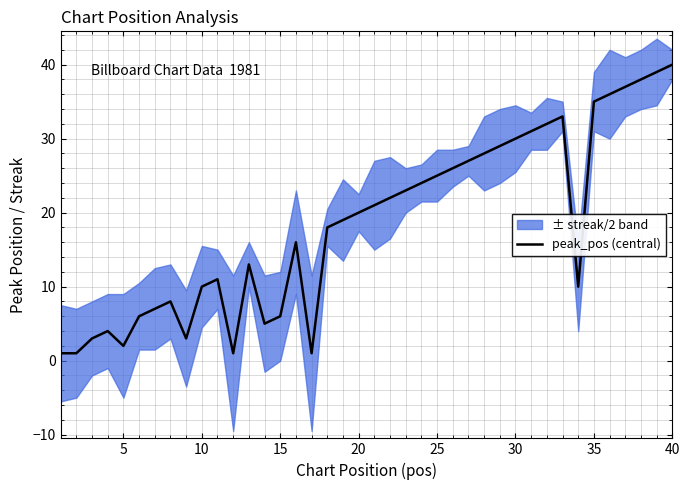

Where is the data nearest to the value 20?

19